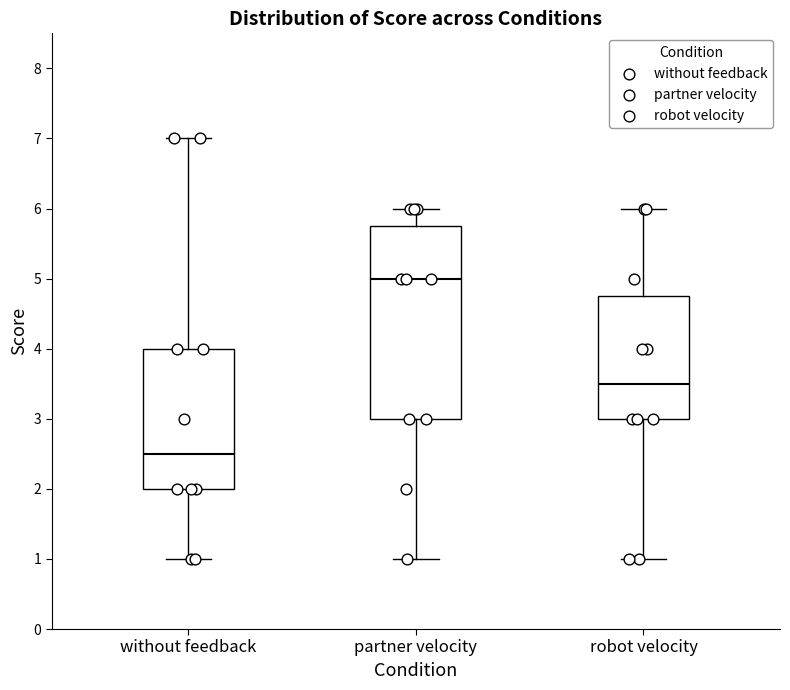

Which box has the highest median line?

partner velocity